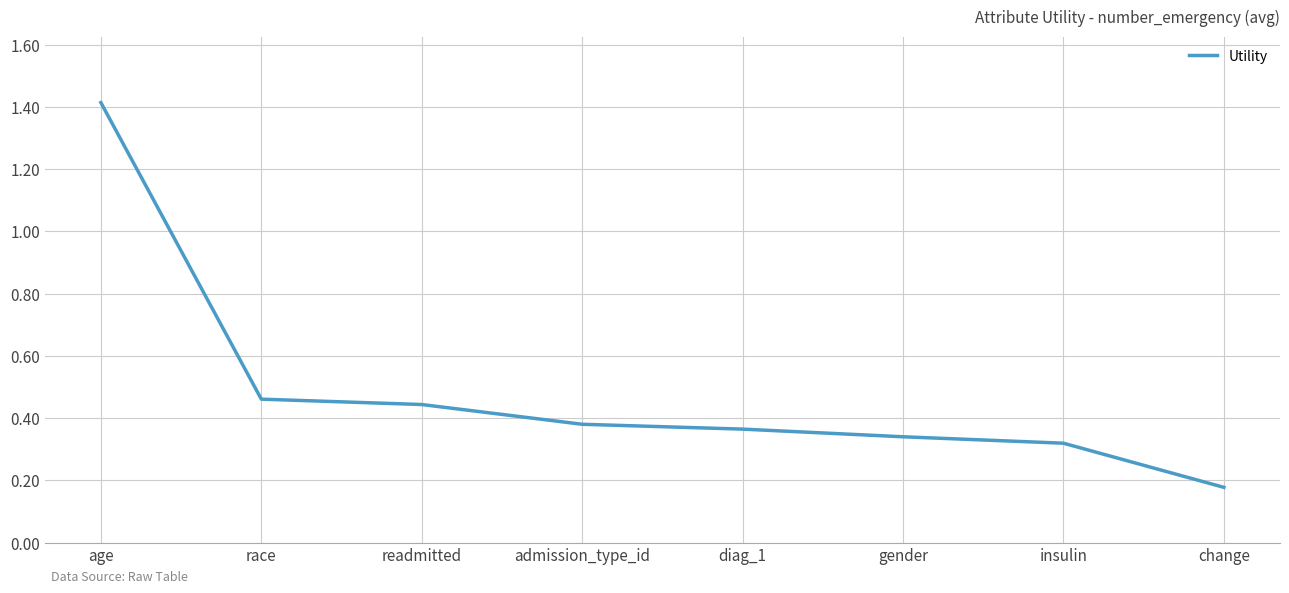

What is the maximum value shown in the chart?

1.4